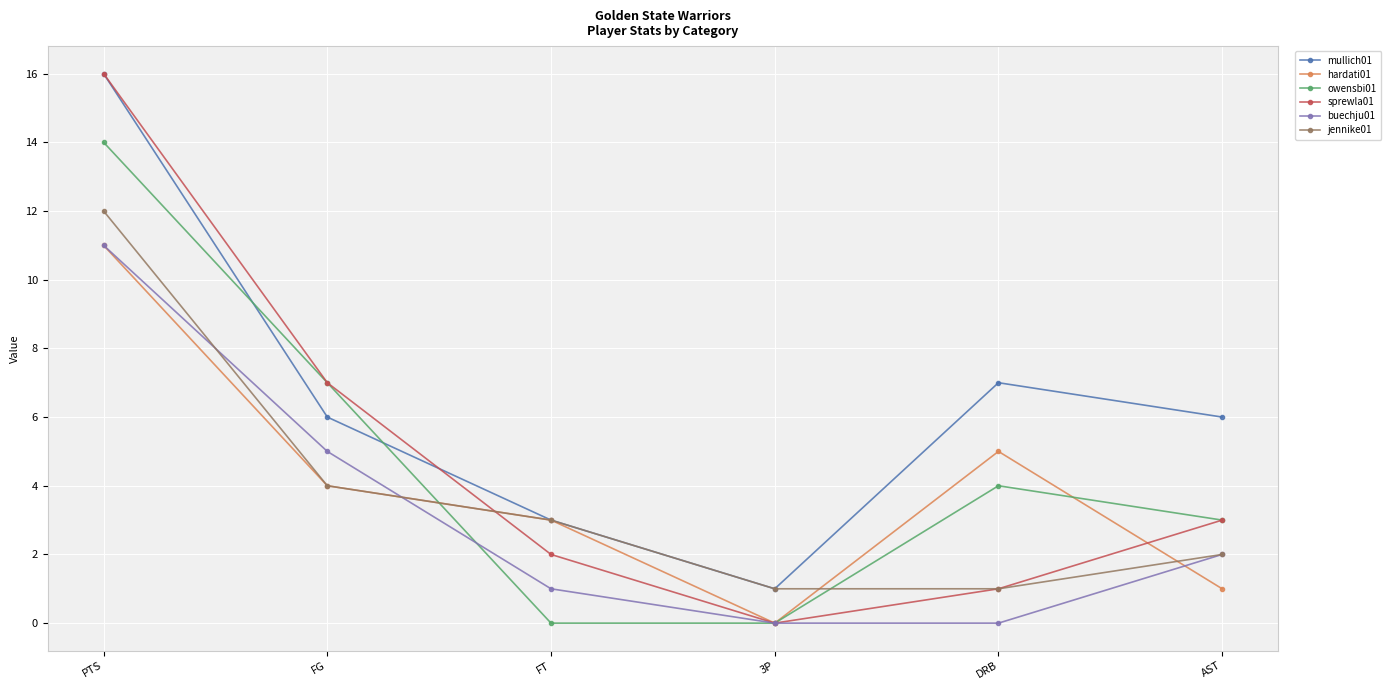

What are all the series names shown in the legend?

mullich01, hardati01, owensbi01, sprewla01, buechju01, jennike01